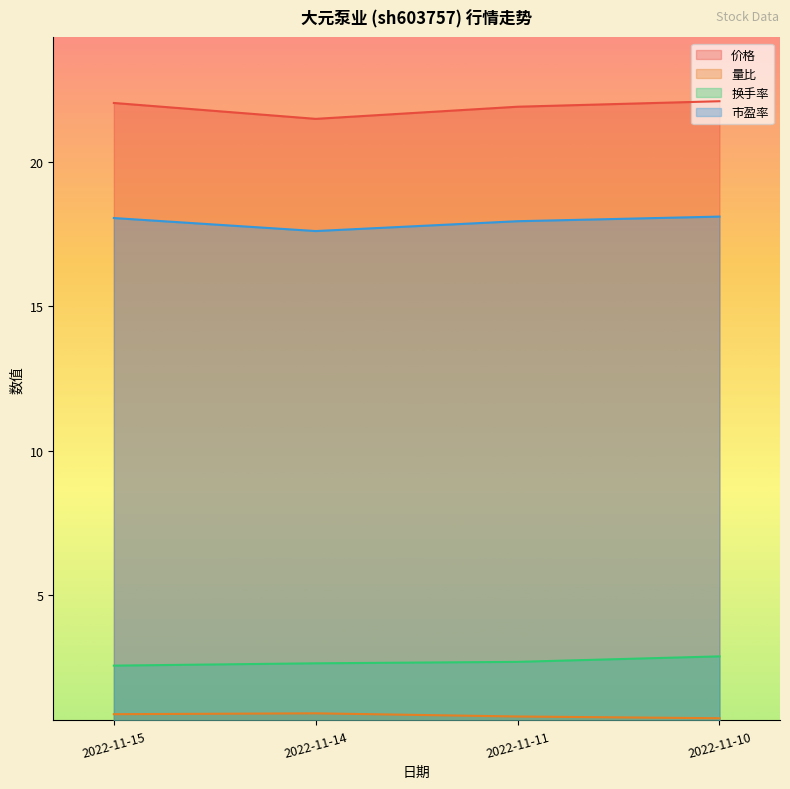

How many interior local peaks does the 量比 series have?

1